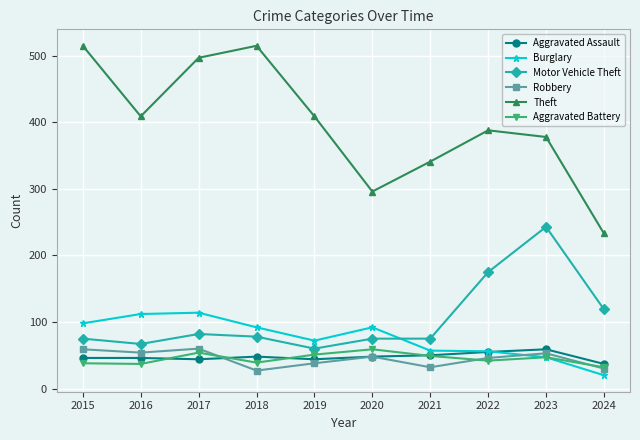

True or false: Theft has more than 0 points higher than both neighbors.

True